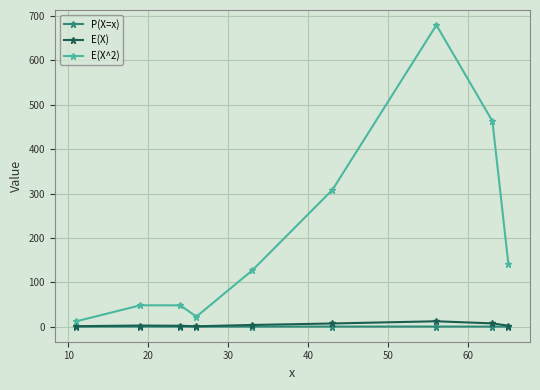

Which series has the largest range (max minus min)?

E(X^2)